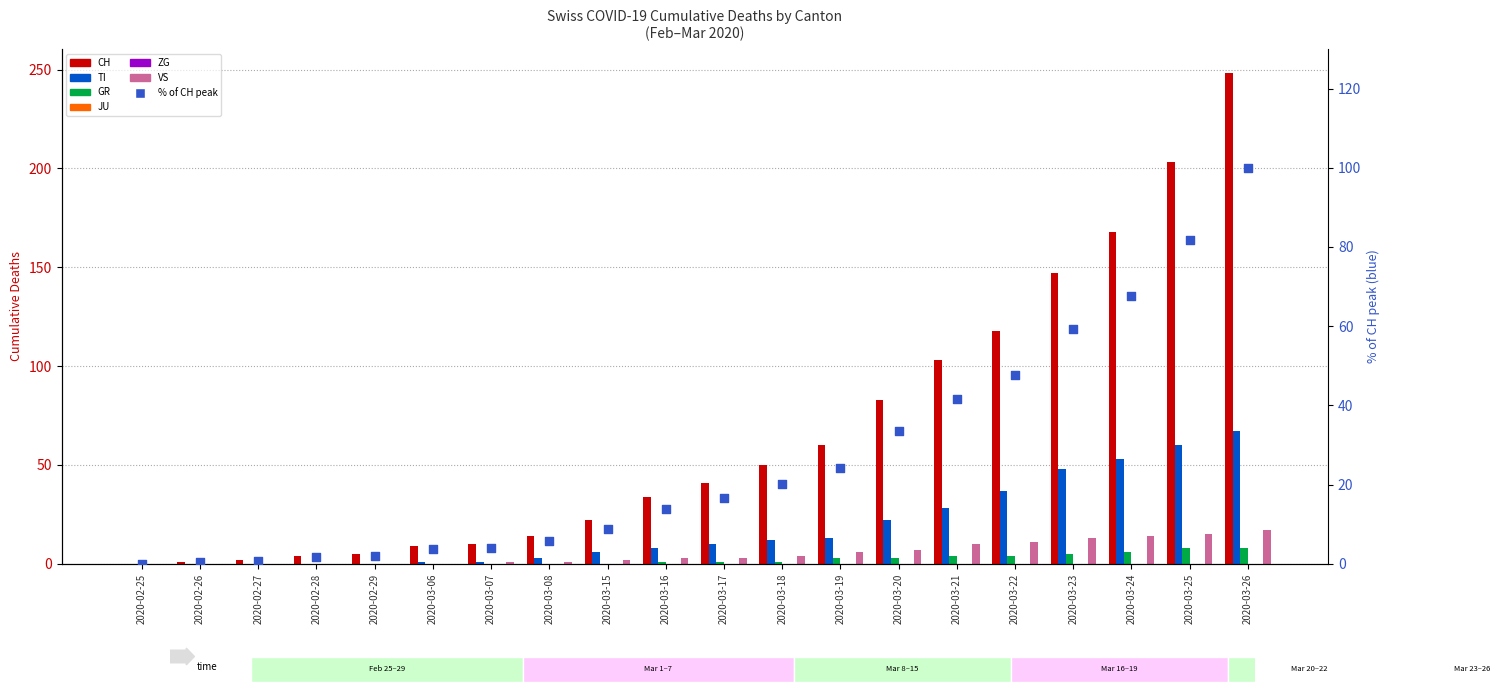

What is the total value across all series at 2020-03-24?

241